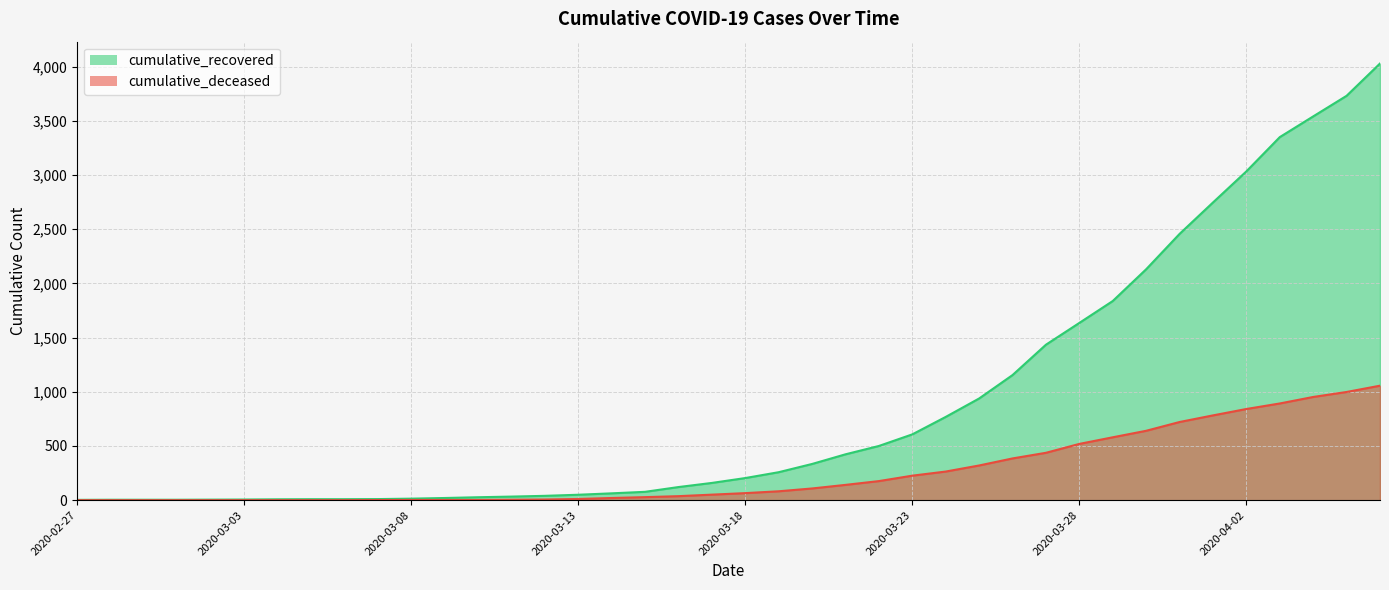

Is it true that cumulative_recovered equals 4 at 2020-03-05?

False